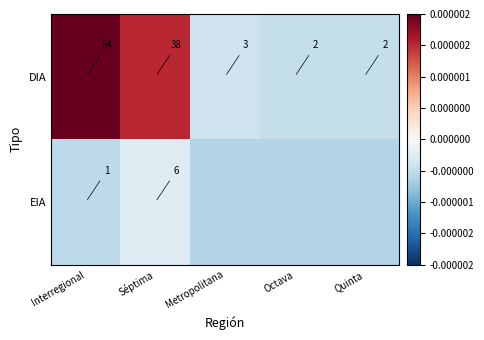

The DIA series shows 2.0 at Quinta. True or false?

True